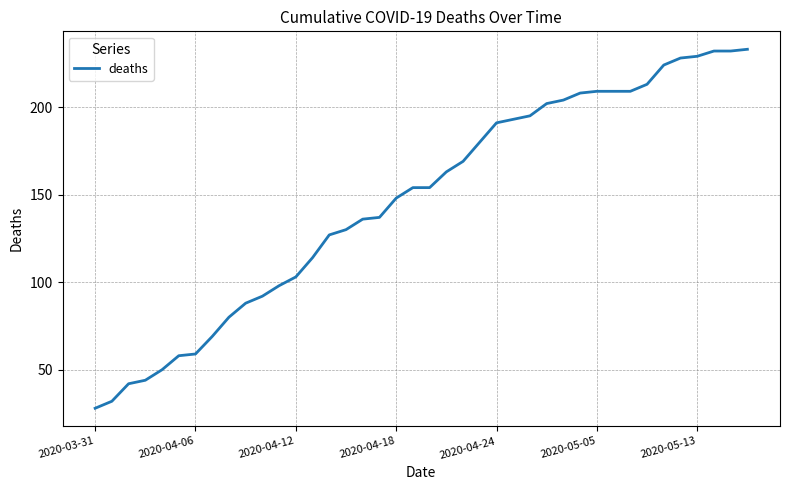

What is the greatest value displayed?

233